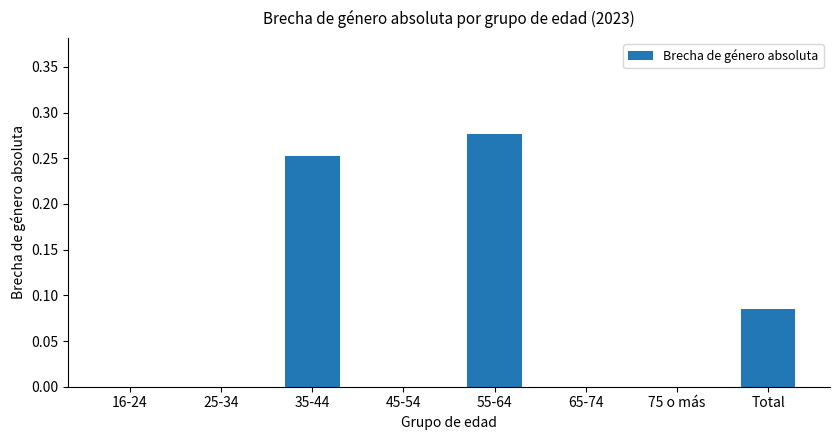

What is the sum of all values?

0.6